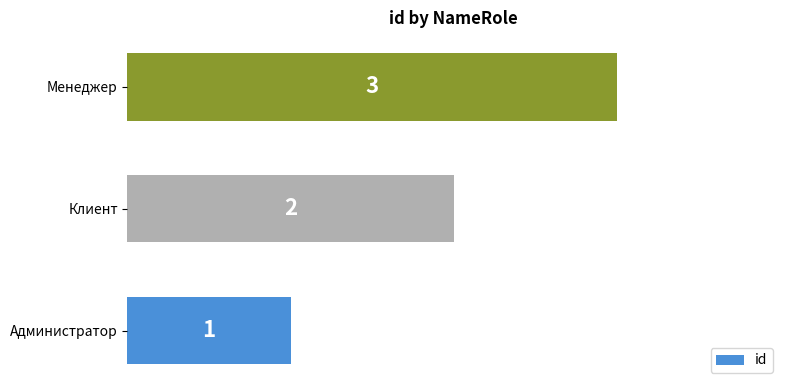

How many values are between 1 and 3?

3